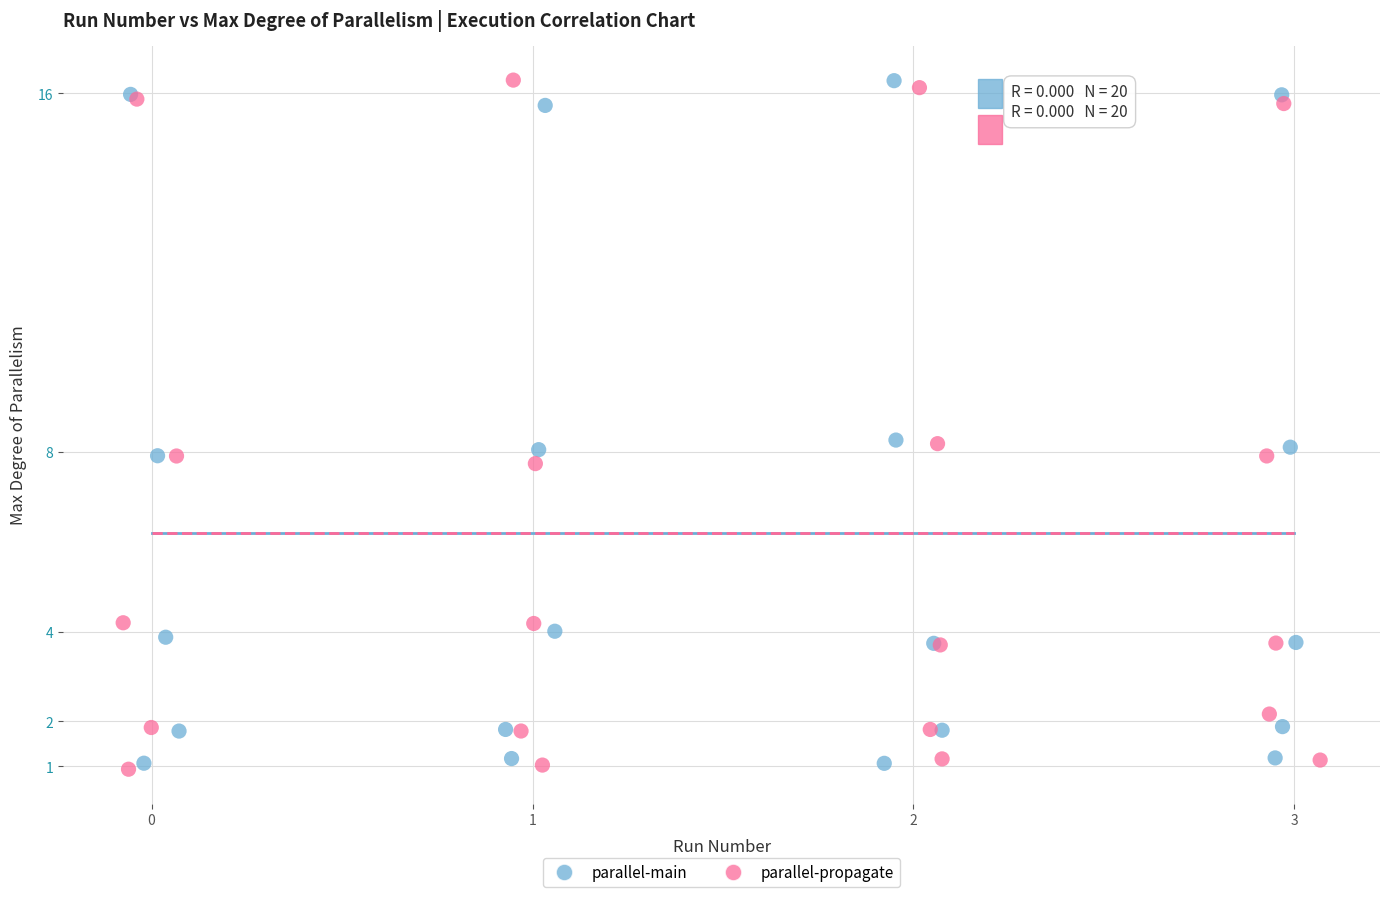

What are all the series names shown in the legend?

parallel-main, parallel-propagate